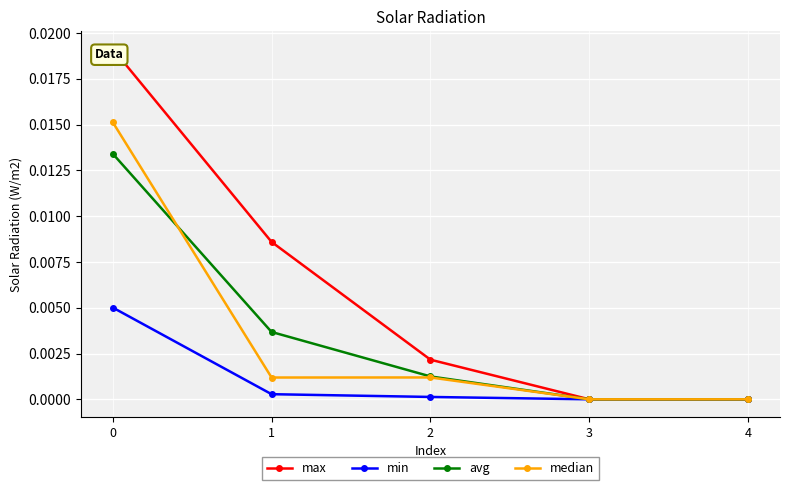

At how many categories does at least one series exceed 0?

3